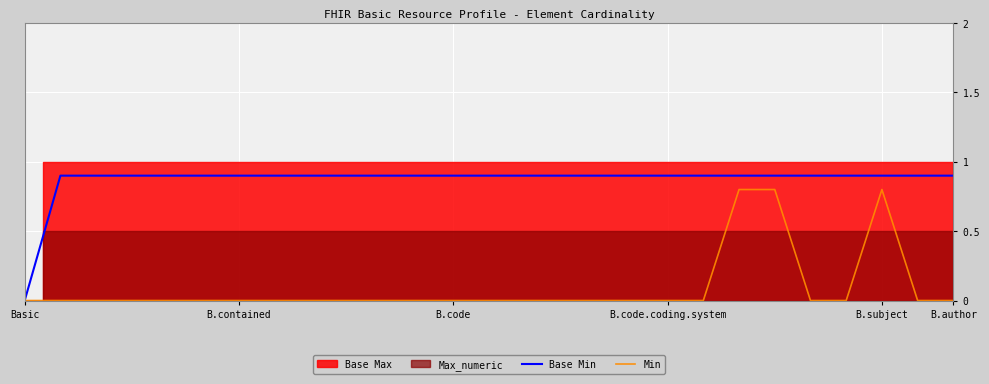

The value of Min at B.code is 0.0. True or false?

True